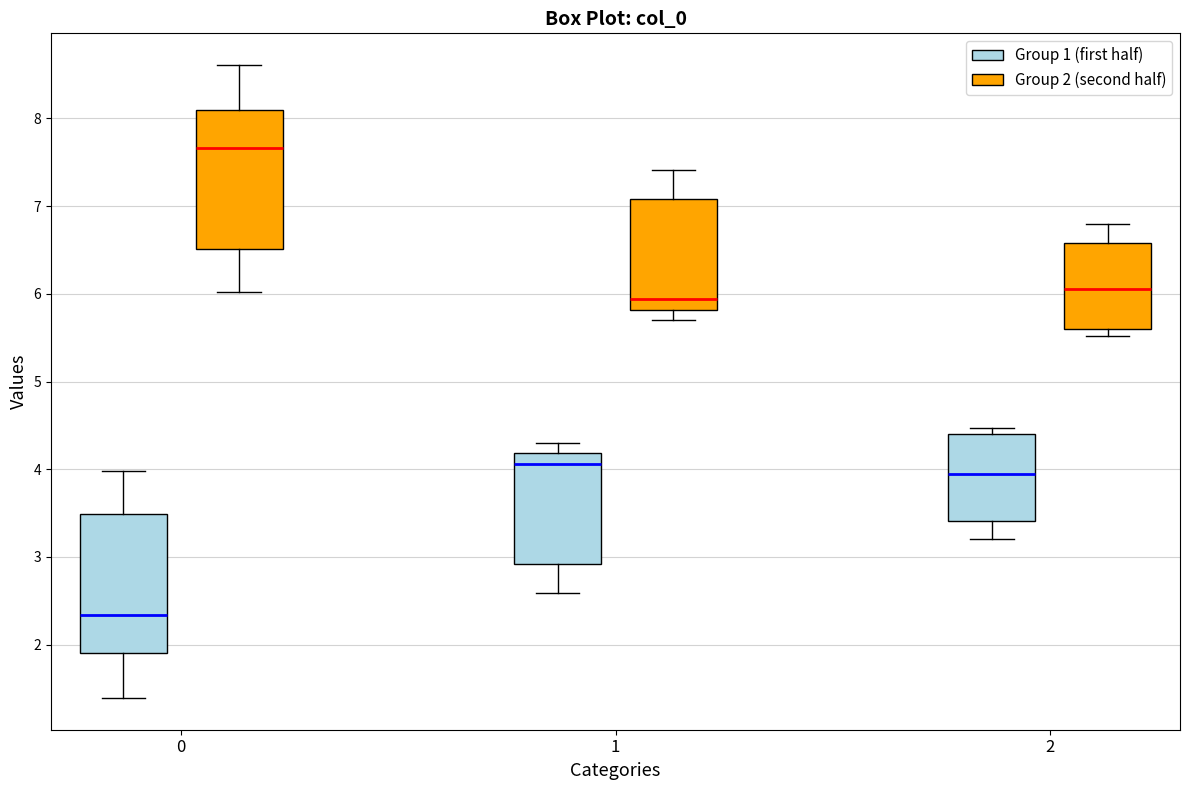

Which box has the highest median line?

0 (Group 2 (second half))